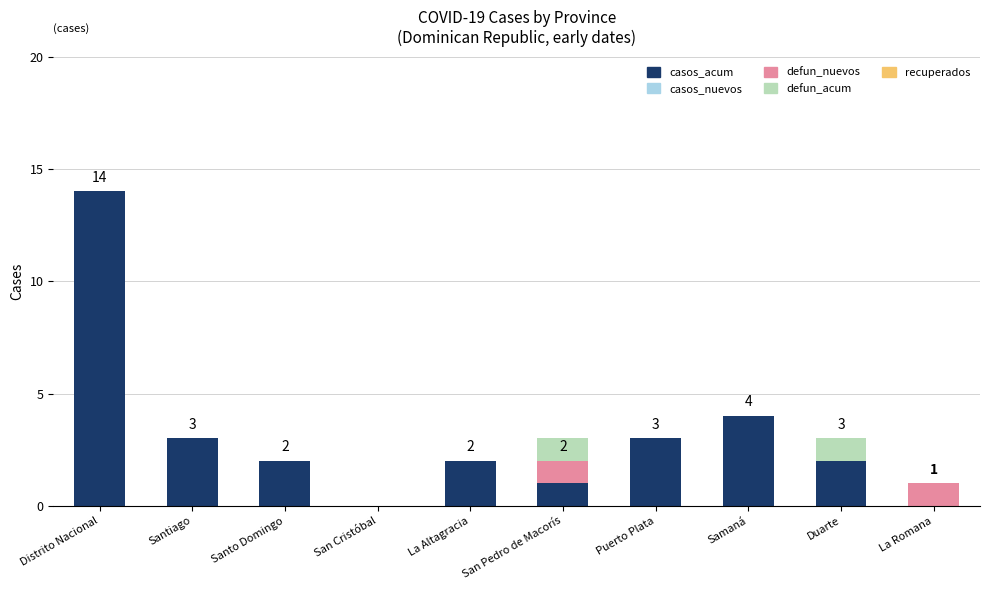

How many series are shown in this chart?

3